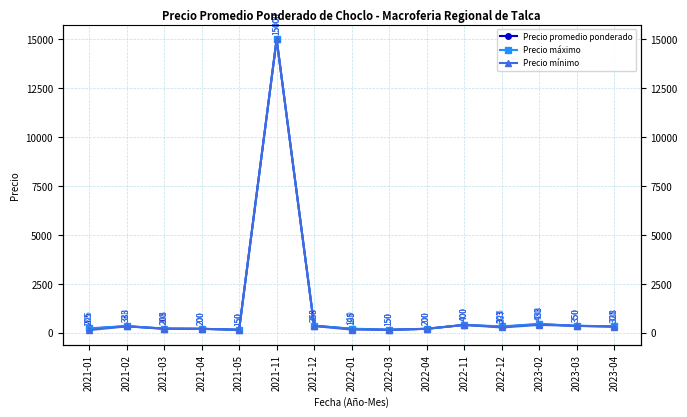

Reading left to right, extract all data points from this chart.

Precio promedio ponderado: 2021-01=205	2021-02=333	2021-03=208	2021-04=200	2021-05=150	2021-11=15000	2021-12=358	2022-01=195	2022-03=150	2022-04=200	2022-11=400	2022-12=303	2023-02=433	2023-03=350	2023-04=328
Precio máximo: 2021-01=225	2021-02=340	2021-03=215	2021-04=200	2021-05=150	2021-11=15000	2021-12=360	2022-01=210	2022-03=150	2022-04=200	2022-11=400	2022-12=325	2023-02=450	2023-03=350	2023-04=333
Precio mínimo: 2021-01=133	2021-02=323	2021-03=200	2021-04=200	2021-05=150	2021-11=15000	2021-12=340	2022-01=160	2022-03=150	2022-04=200	2022-11=400	2022-12=267	2023-02=400	2023-03=350	2023-04=300